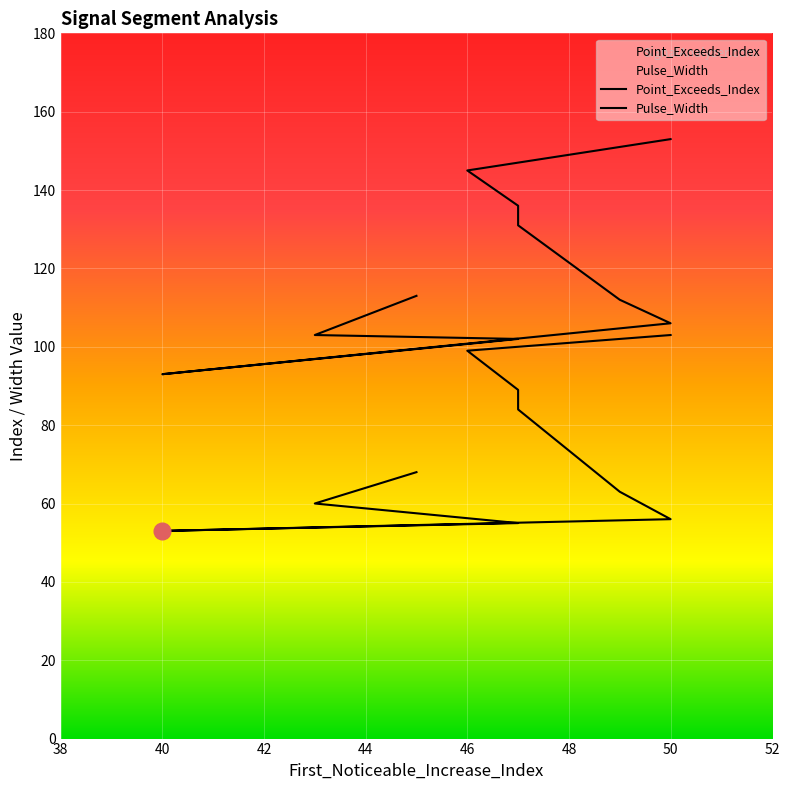

In Pulse_Width, how many points are lower than both neighbors (excluding endpoints)?

1